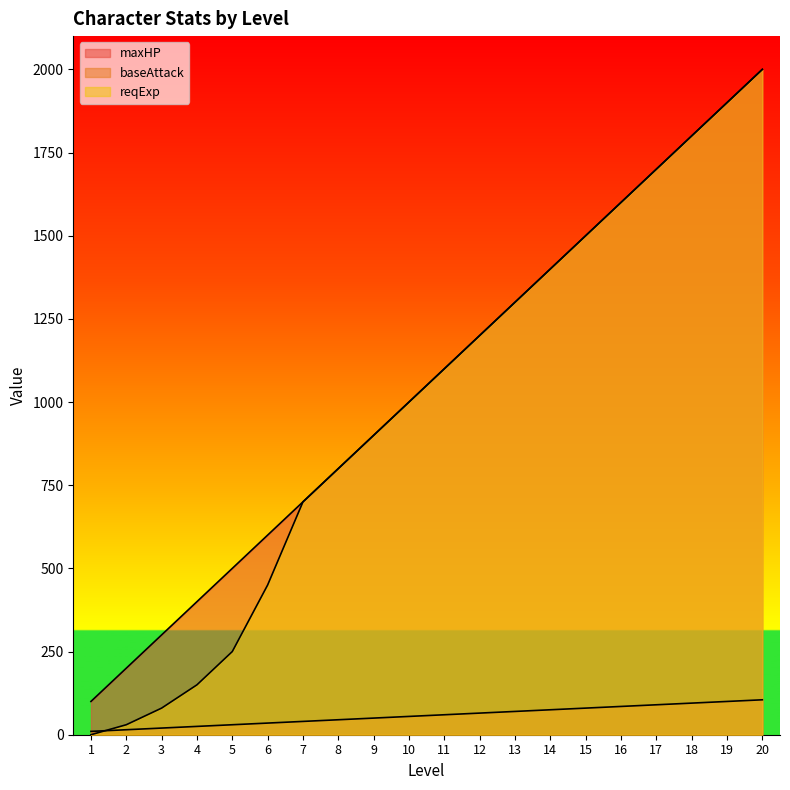

After their last crossing, which series has the higher values: reqExp or baseAttack?

reqExp